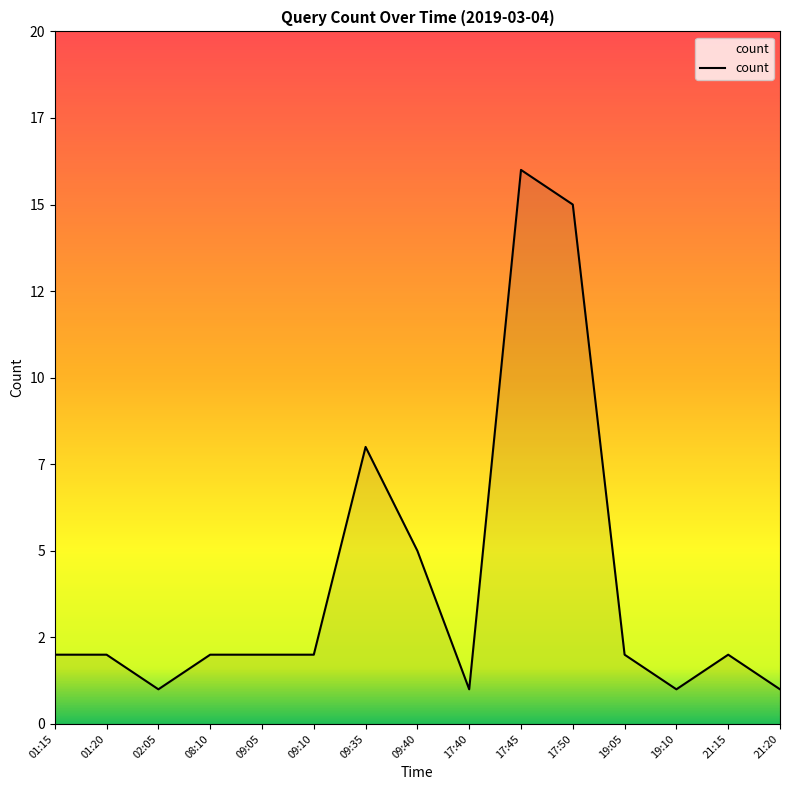

Does the chart display data point markers on the line(s)?

No